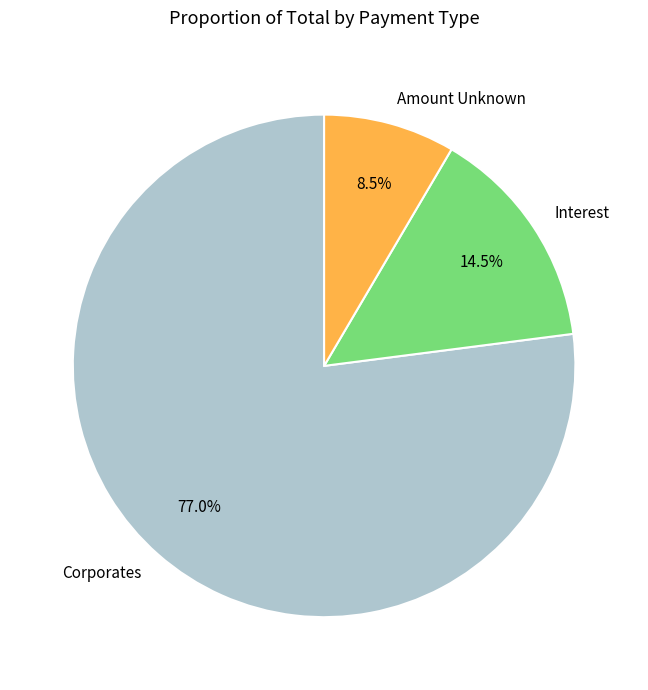

Is the sum of Interest and Corporates greater than half?

Yes